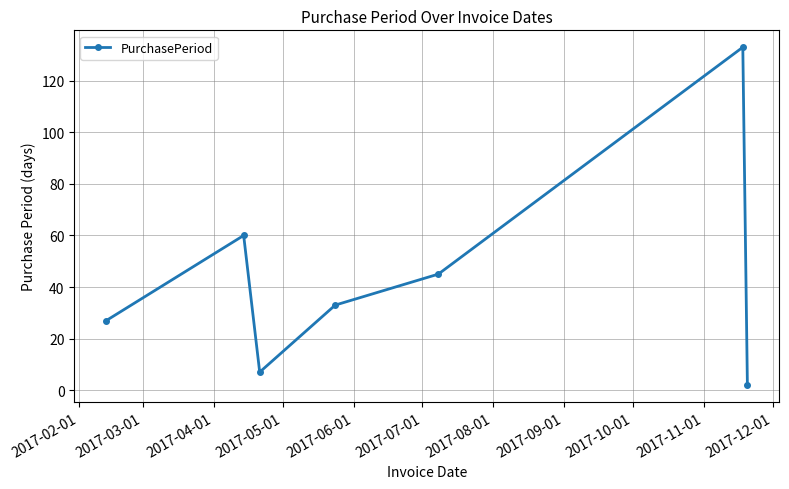

How many points are lower than both their immediate neighbors (excluding endpoints)?

1